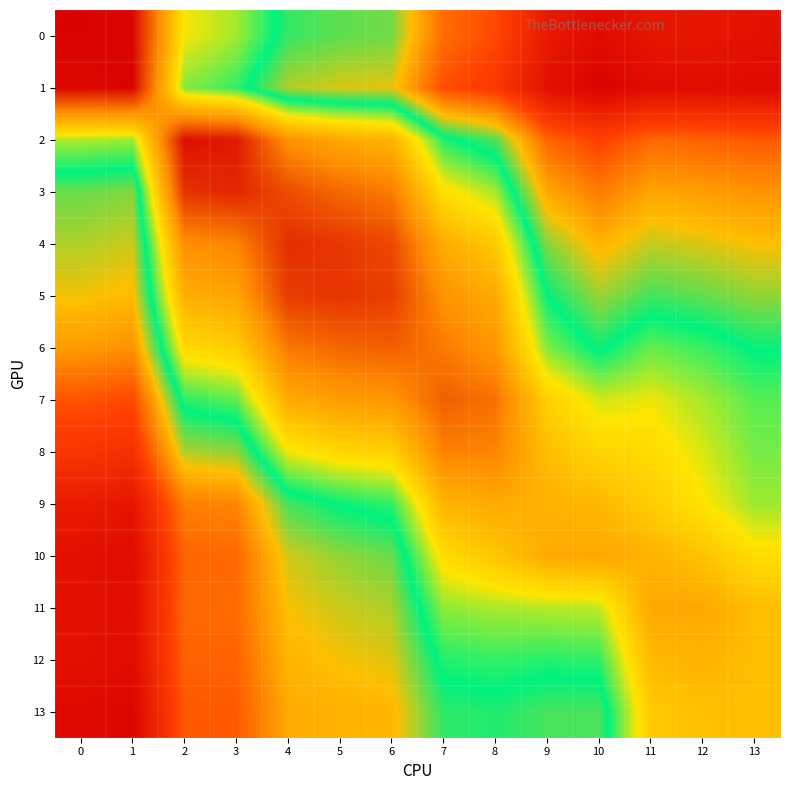

Rank the series at 12 from lowest to highest value.

1, 0, 2, 3, 4, 5, 6, 7, 8, 9, 10, 13, 12, 11